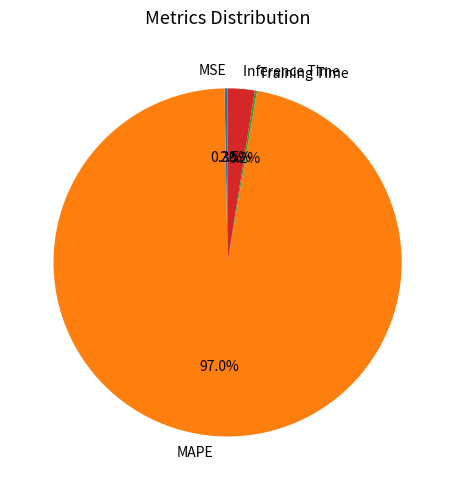

To the nearest percent, what is the average slice percentage?

25%